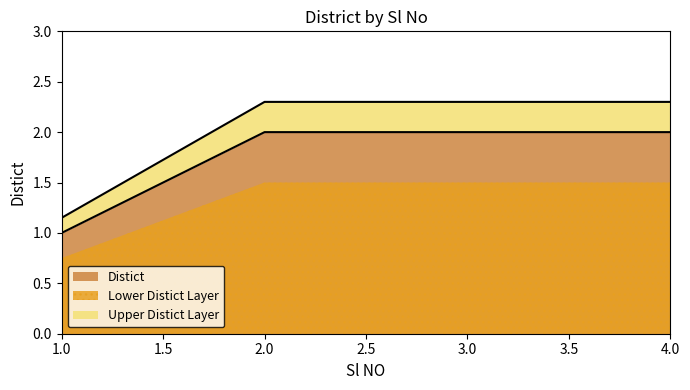

Which has a higher value, 3 or 2?

3